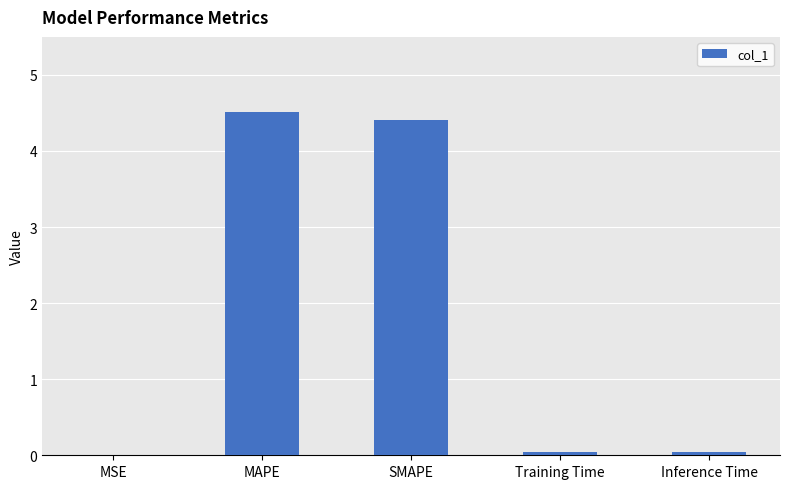

What is the approximate value at MAPE?

4.5